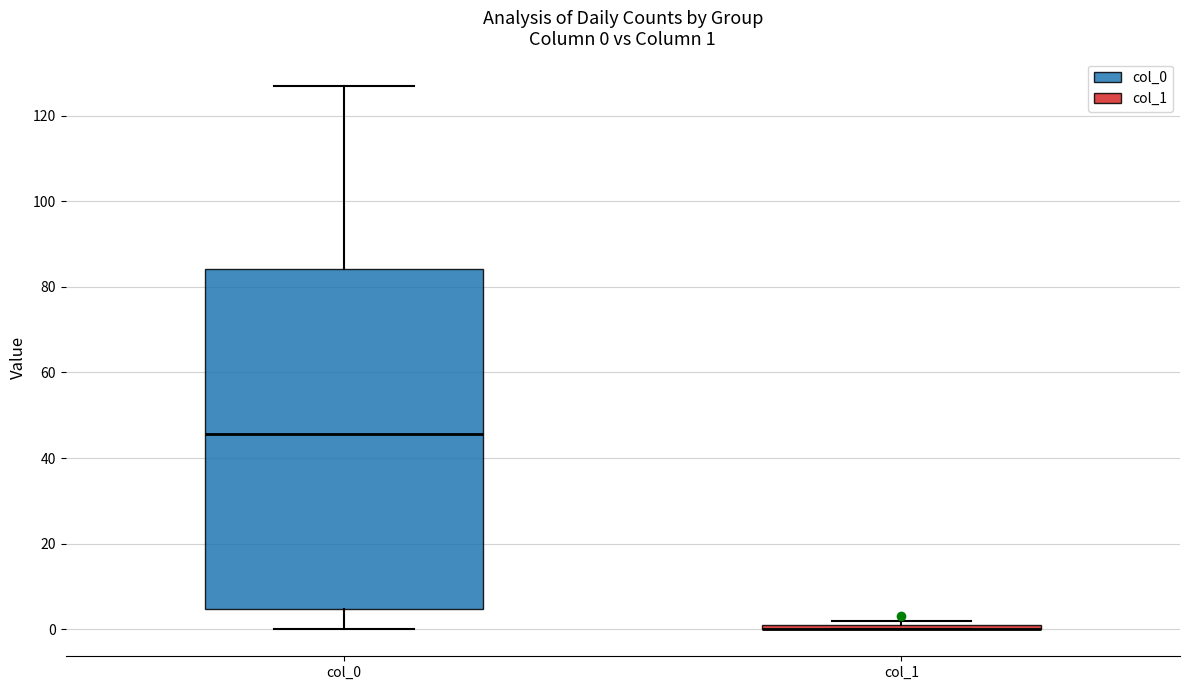

Comparing the boxes themselves (not the whiskers), which one is the tallest?

col_0